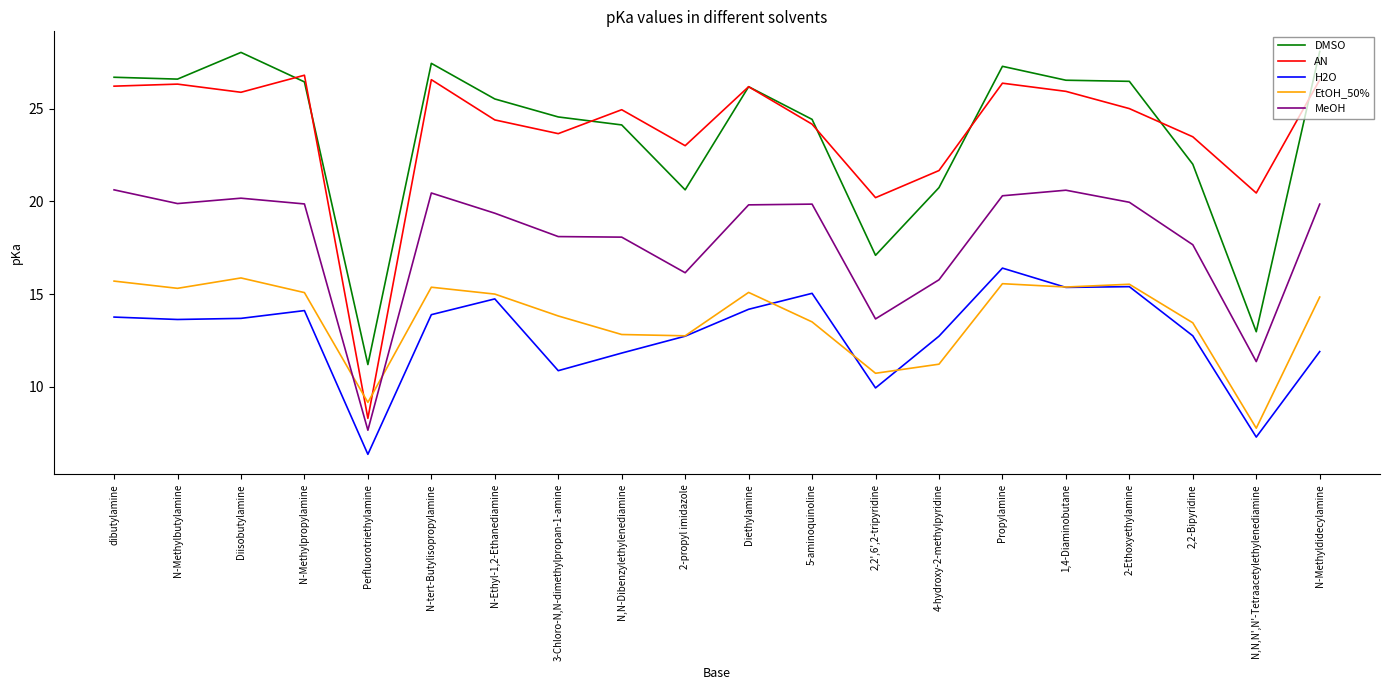

The value of EtOH_50% at Diethylamine is 15.1. True or false?

True